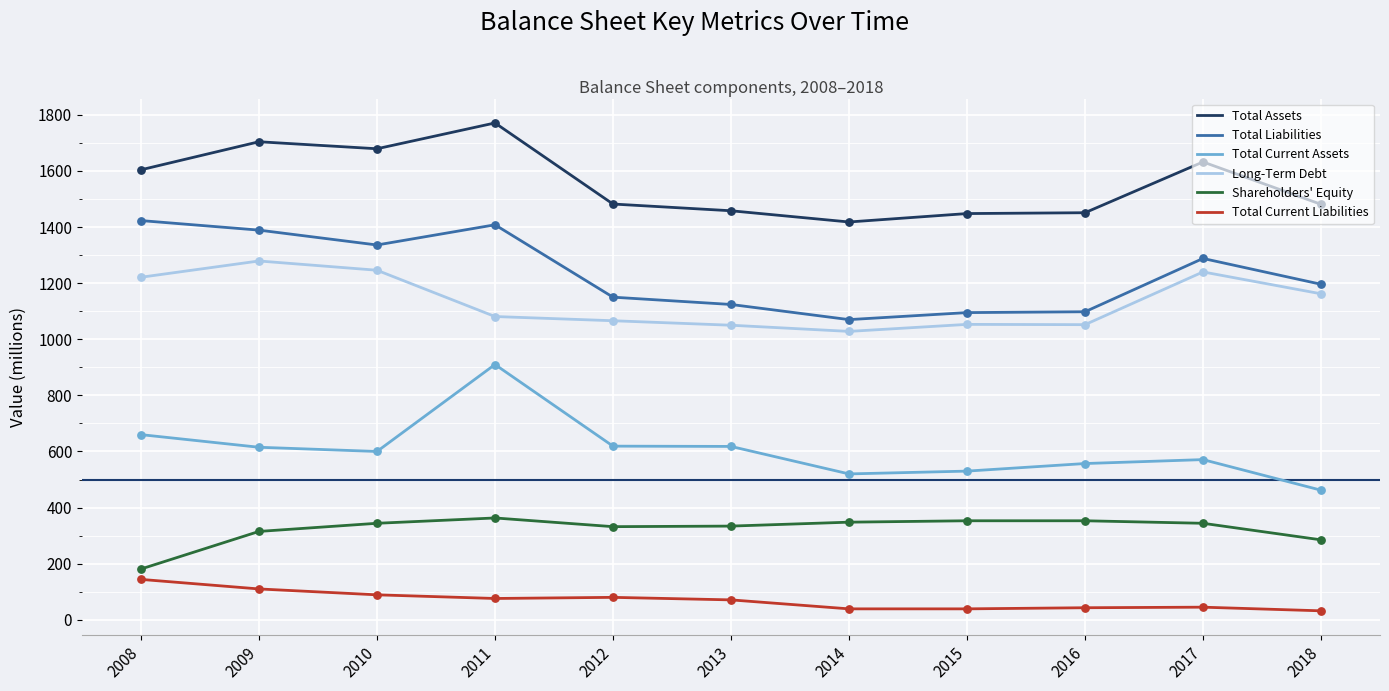

What is the total value across all series at 2015?

4518